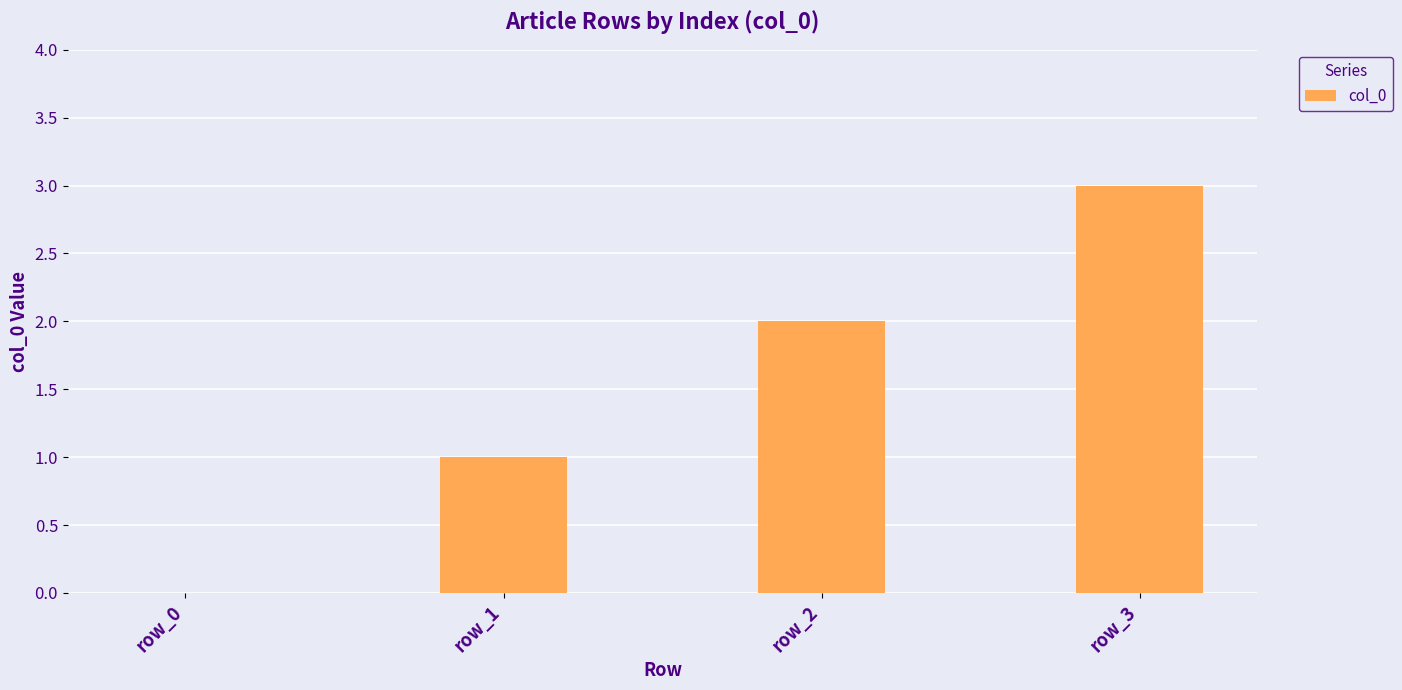

How many values are between 1 and 3?

3